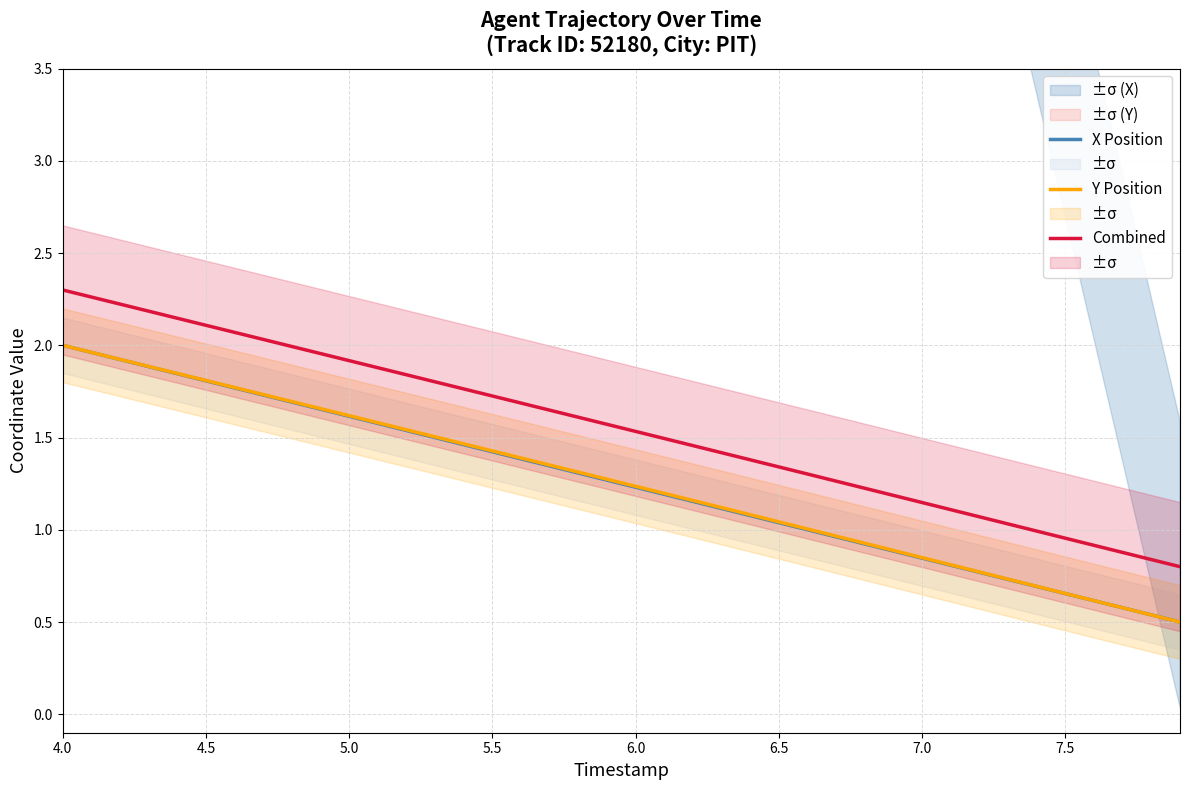

True or false: Combined and X Position intersect in this chart.

False